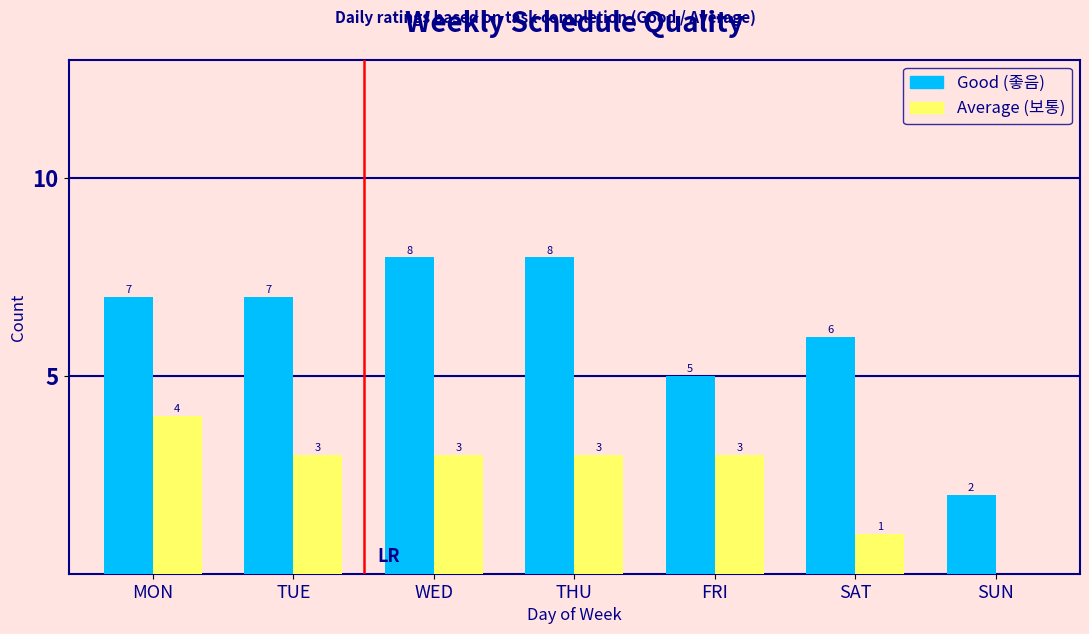

Reading left to right, transcribe all the data shown in this chart.

Good (좋음): MON=7	TUE=7	WED=8	THU=8	FRI=5	SAT=6	SUN=2
Average (보통): MON=4	TUE=3	WED=3	THU=3	FRI=3	SAT=1	SUN=0